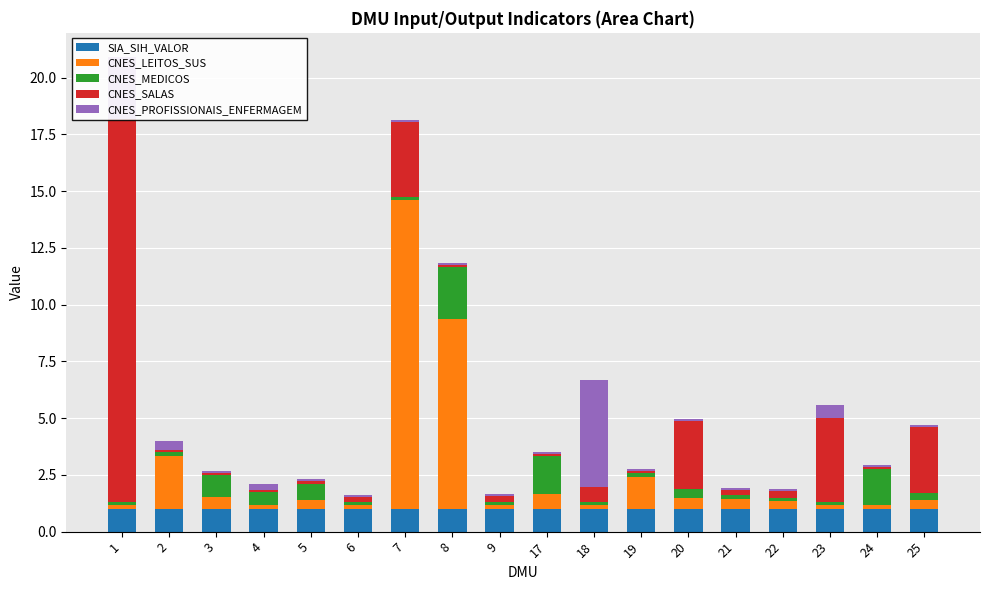

True or false: CNES_LEITOS_SUS has a value of 0.4 at 5.

True